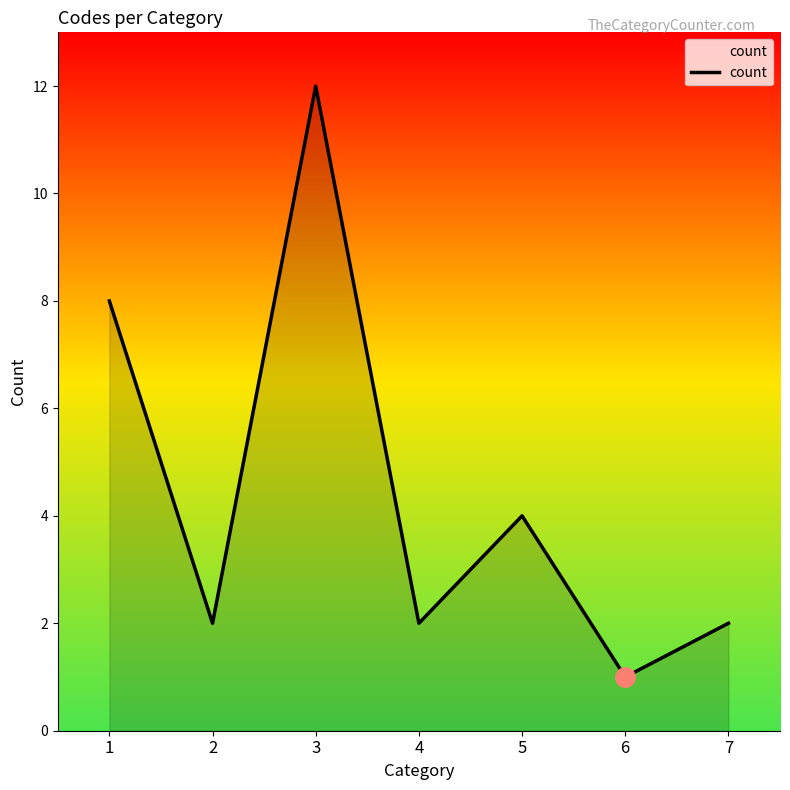

Read the value at 5.

4